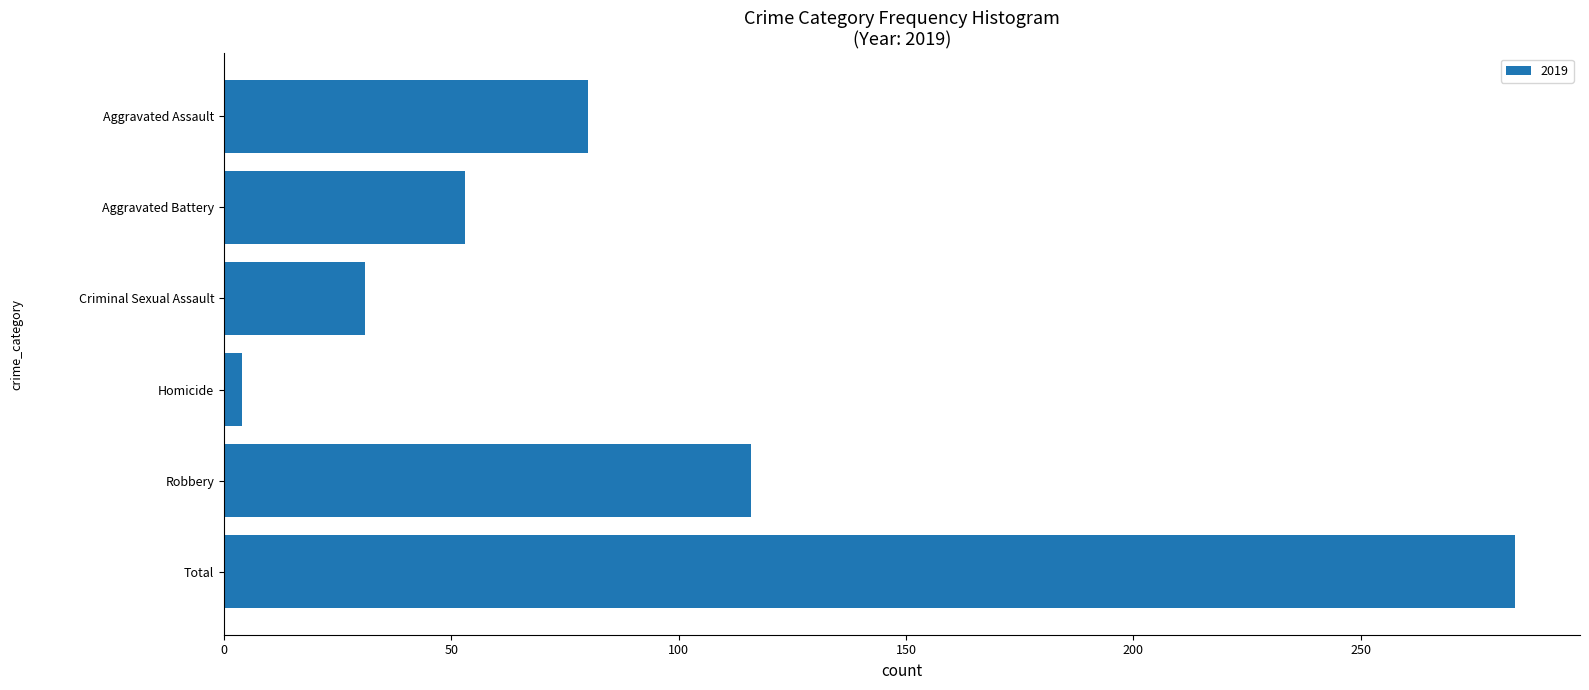

How many bars are there in total?

6